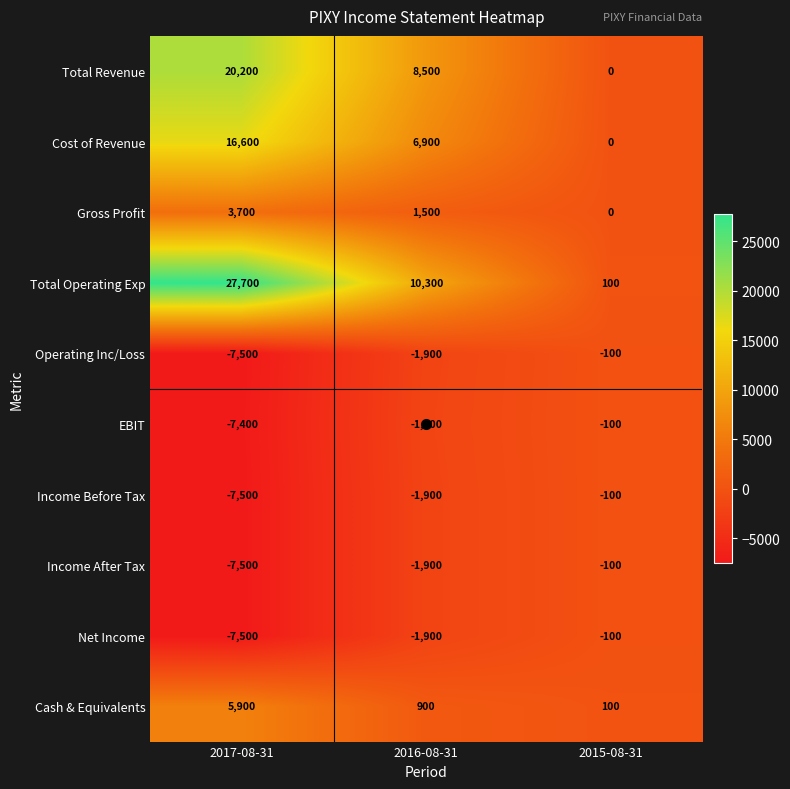

Rank the categories by Gross Profit value from lowest to highest.

2015-08-31, 2016-08-31, 2017-08-31